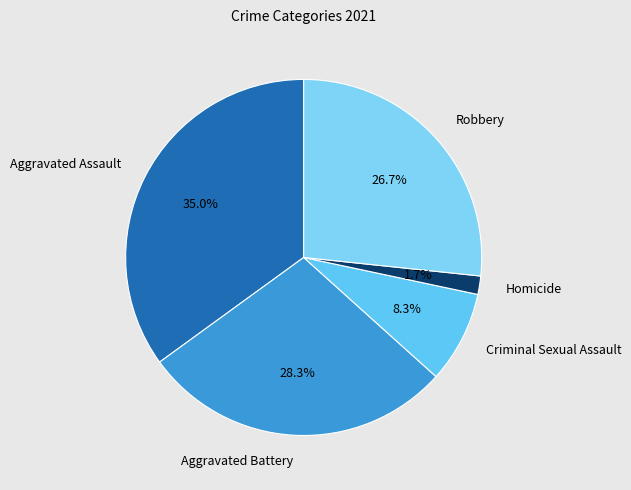

Which slice is the largest?

Aggravated Assault